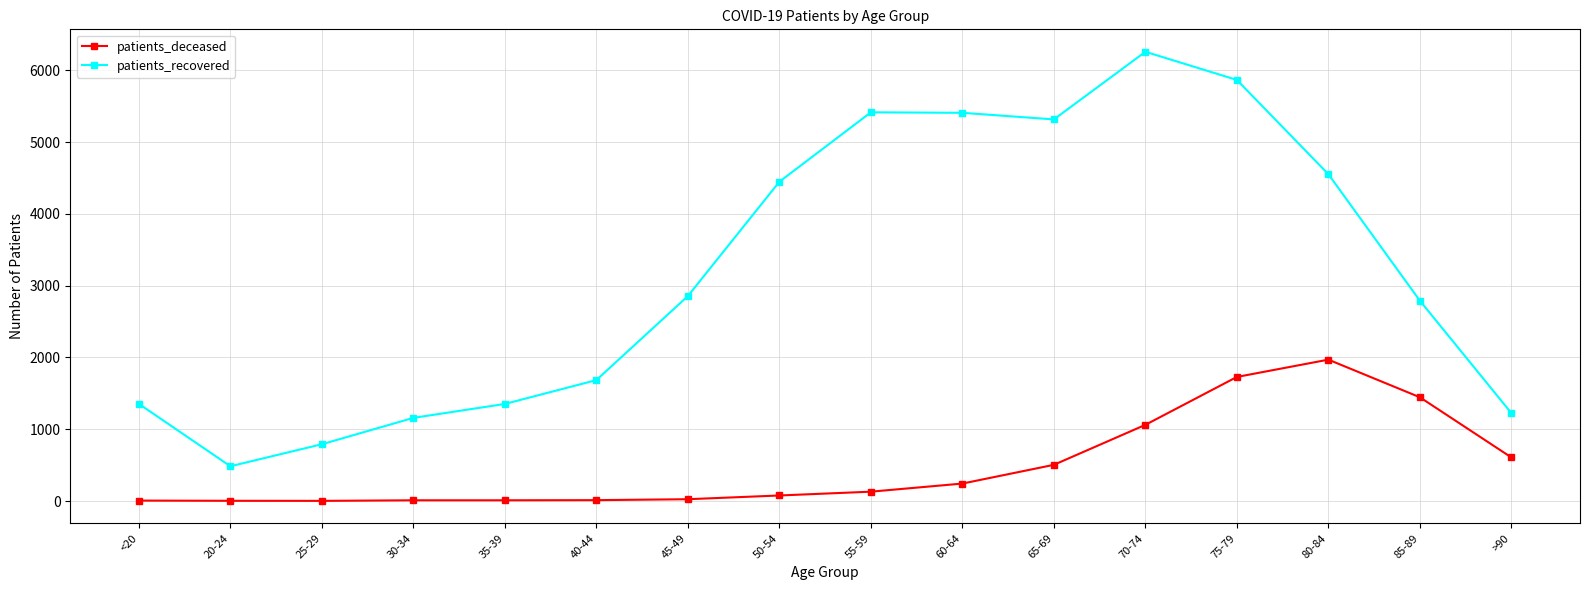

At which category is the sum across all series the highest?

75-79